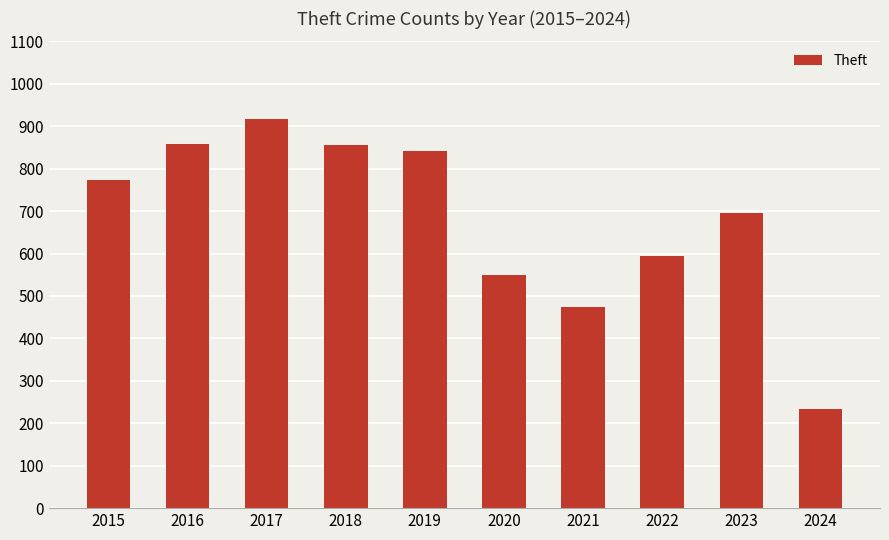

What is the maximum value shown in the chart?

916